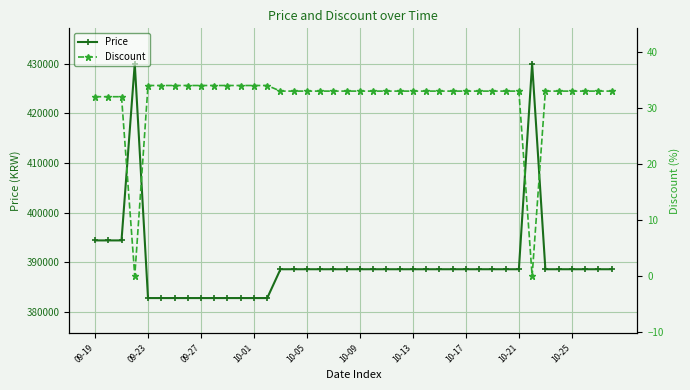

True or false: Discount and Price cross at least once.

False